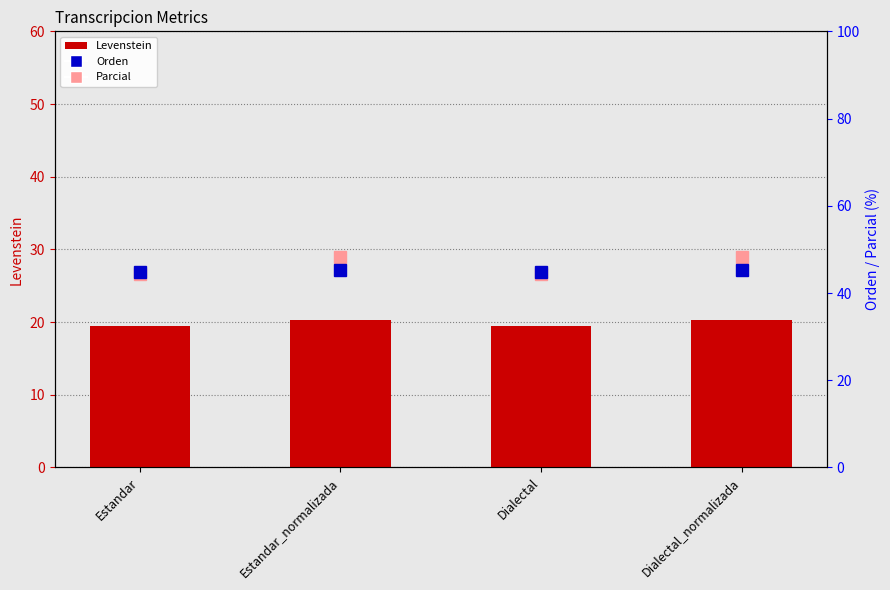

Does the chart contain any negative values?

No